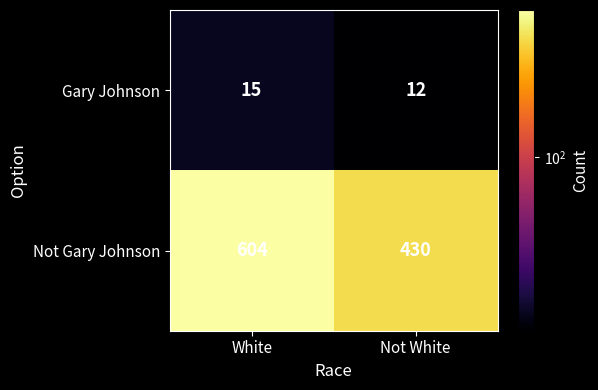

List the series in order of their overall mean, lowest first.

Gary Johnson, Not Gary Johnson